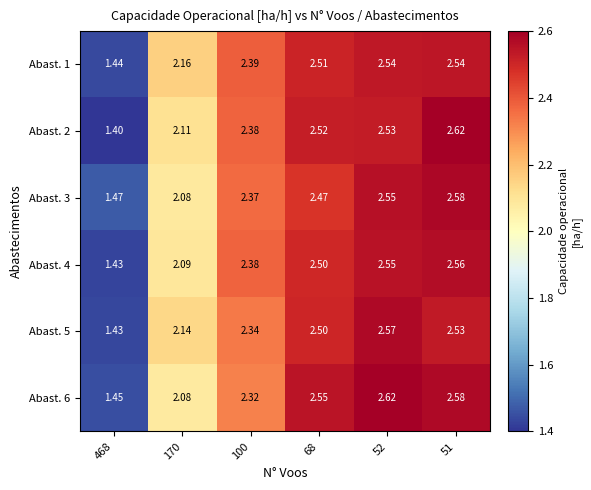

Is the value of Abast. 3 at 68 greater than the value of Abast. 2 at 468?

Yes